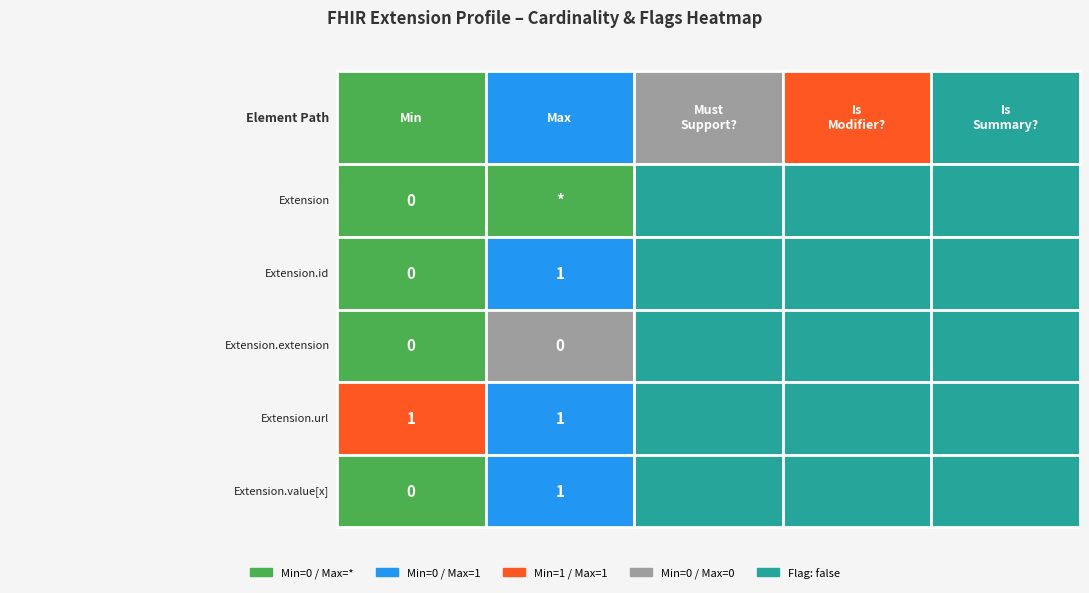

Rank the categories by Extension.url value from highest to lowest.

0, 1, 2, 3, 4